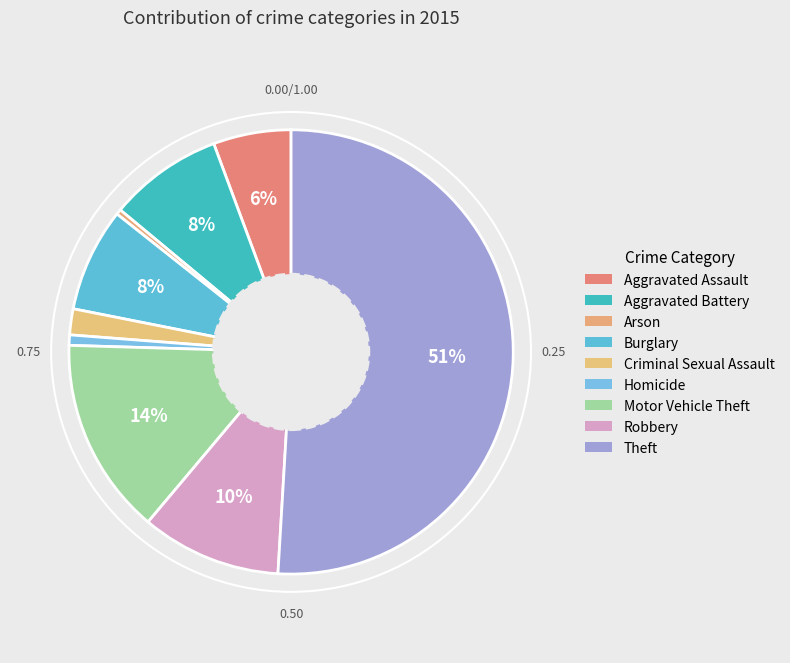

Does Criminal Sexual Assault account for over 50% of the chart?

No